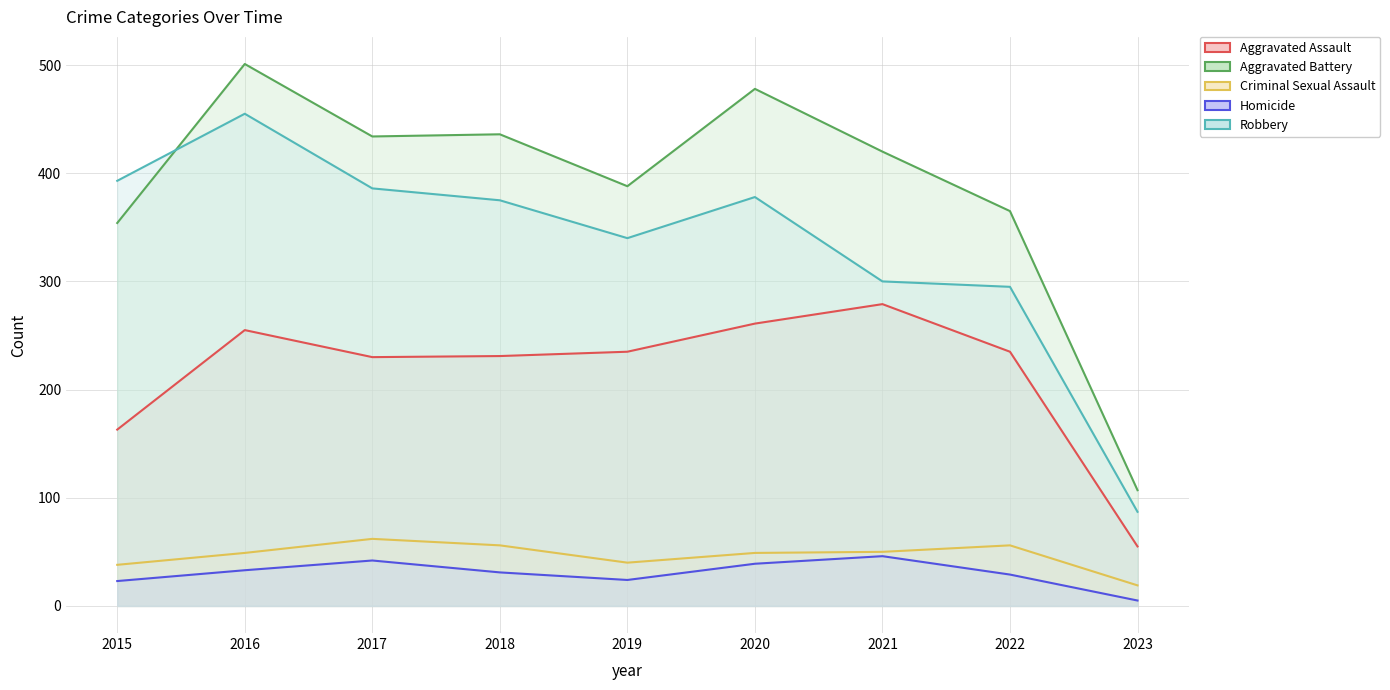

True or false: Robbery has a value of 386 at 2017.

True